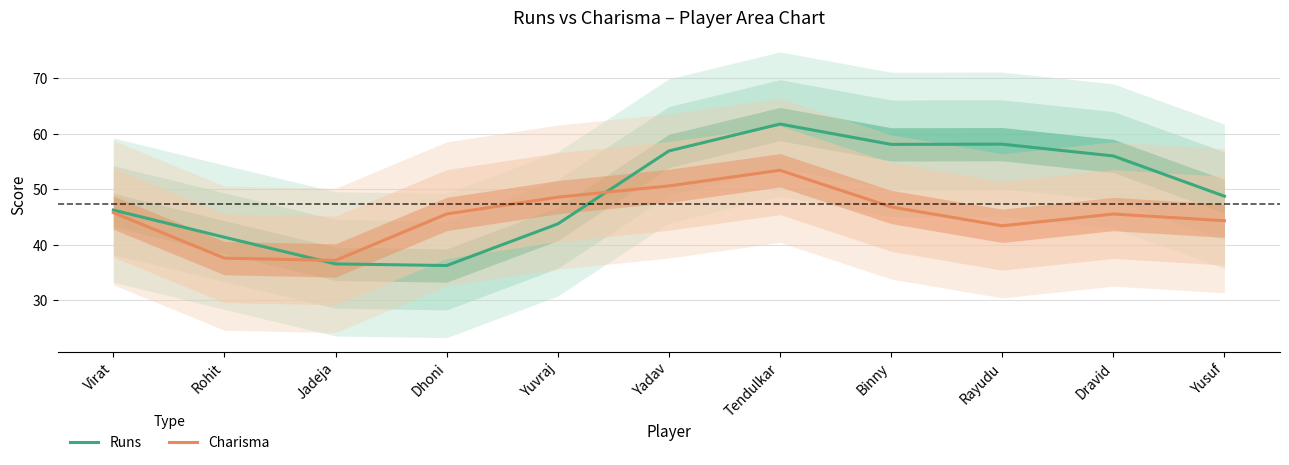

How many intersections are there between Runs and Charisma?

2